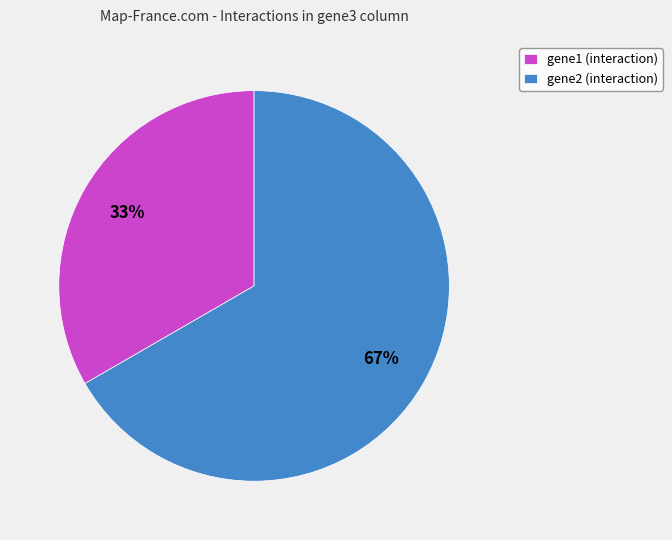

Which slice is the smallest?

gene1 (interaction)